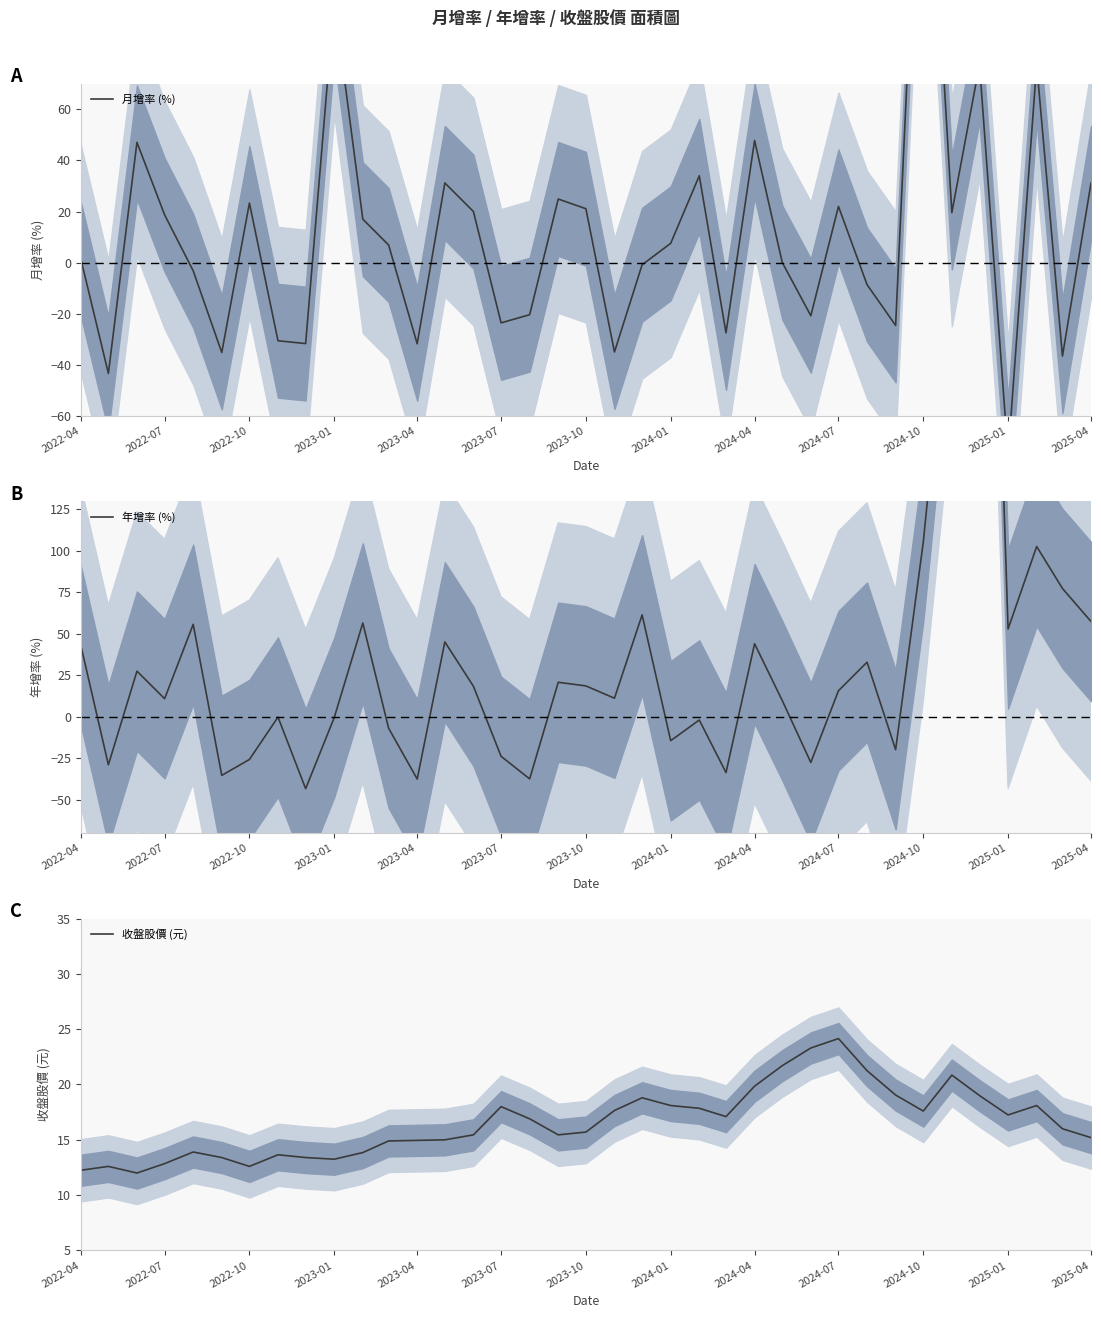

What is the sum of all 年增率 (%) values?

1388.0